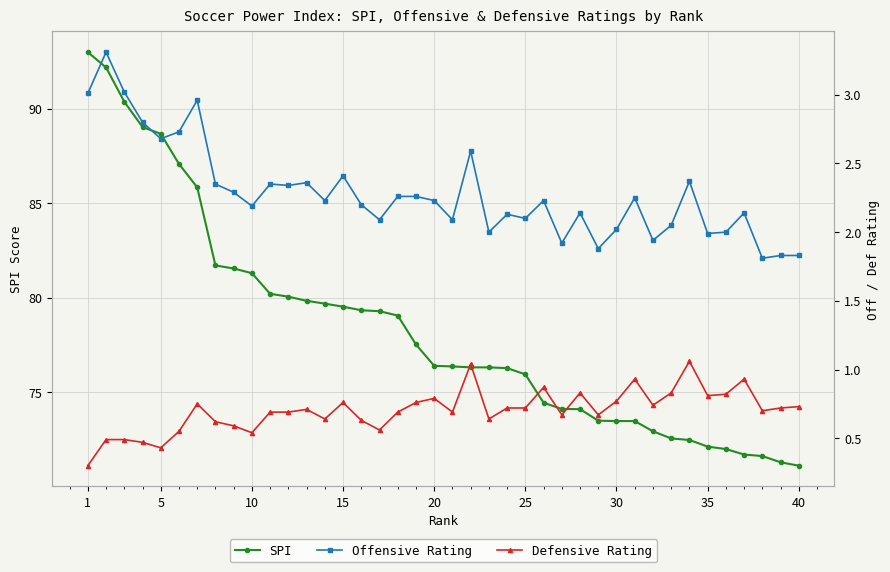

Does the chart display data point markers on the line(s)?

Yes